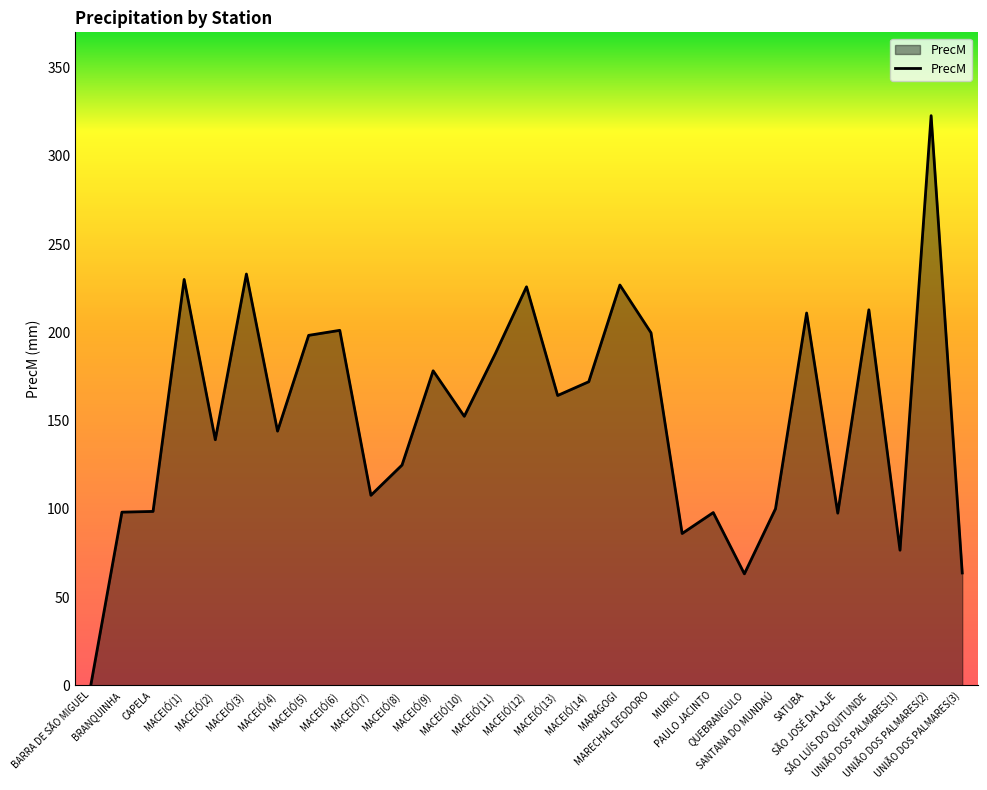

What is the maximum value shown in the chart?

322.8